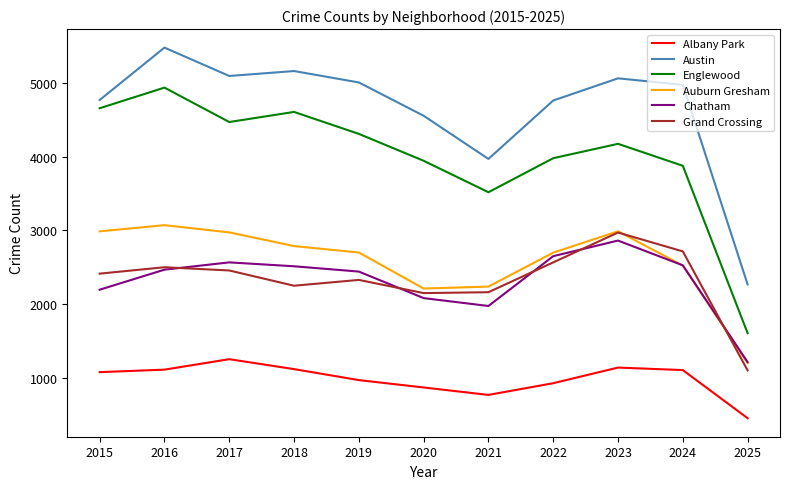

Which series has the widest spread of values?

Englewood